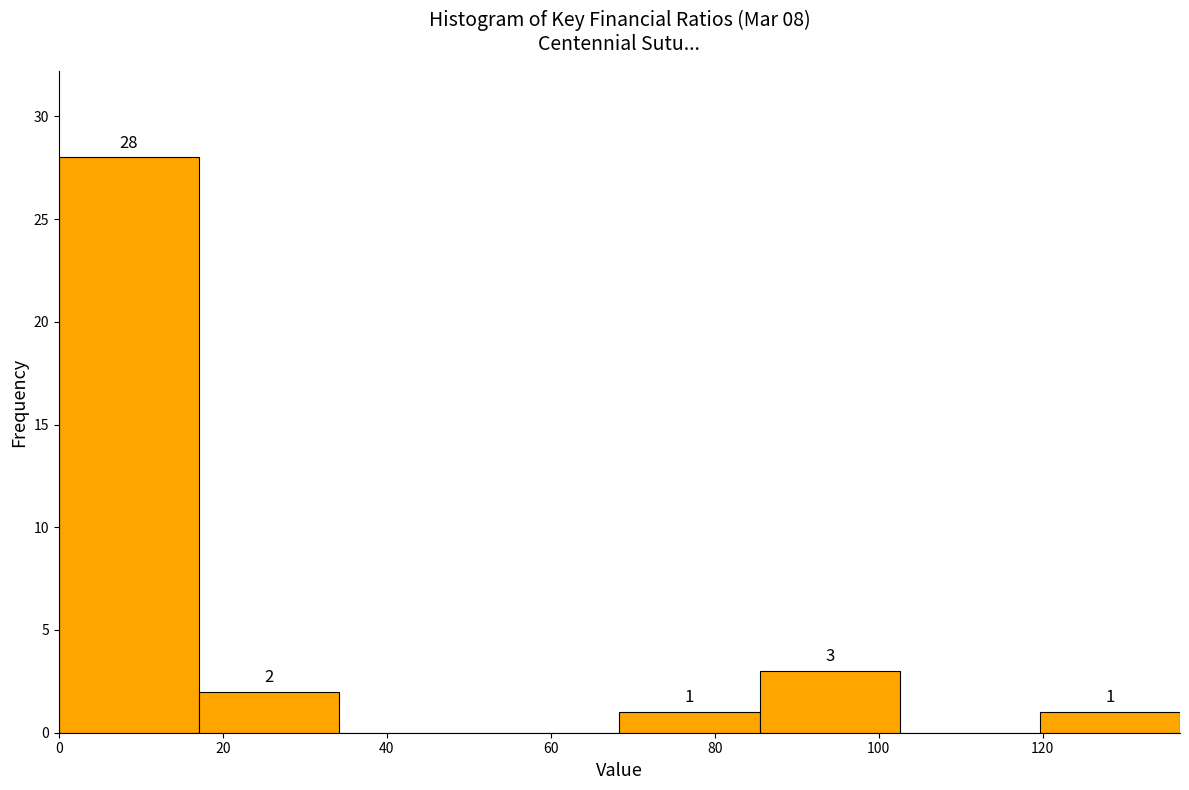

Which range on the x-axis has the tallest bar?

0 to 18